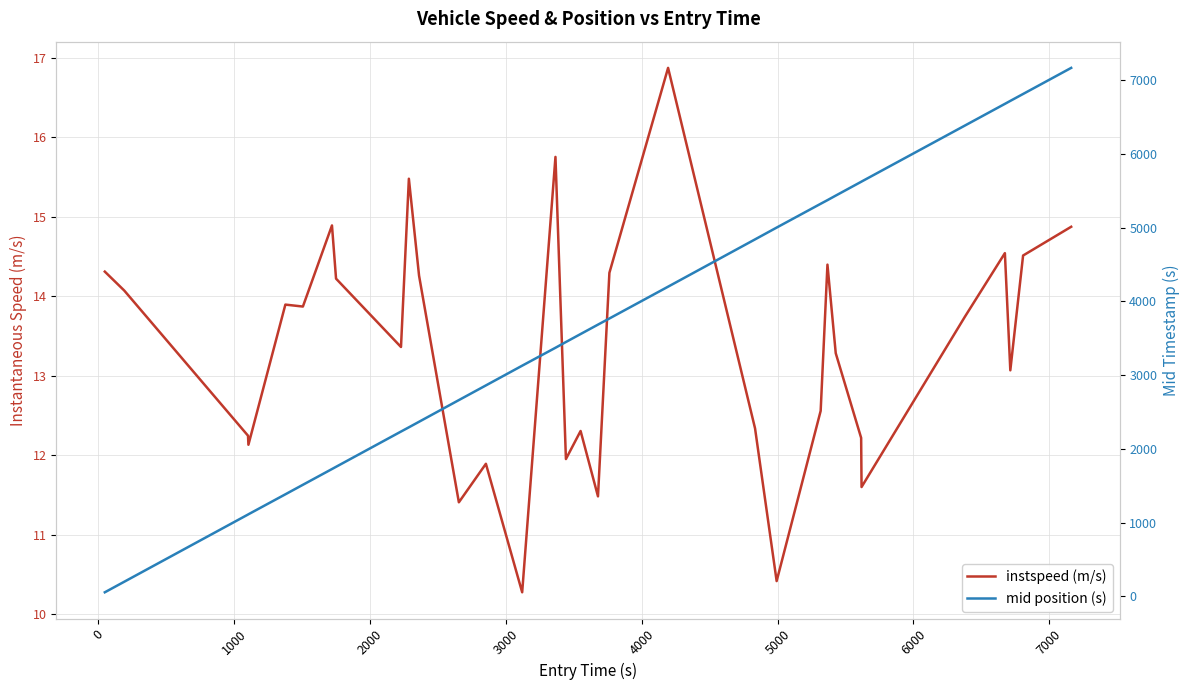

True or false: instspeed (m/s) and mid position (s) intersect in this chart.

False